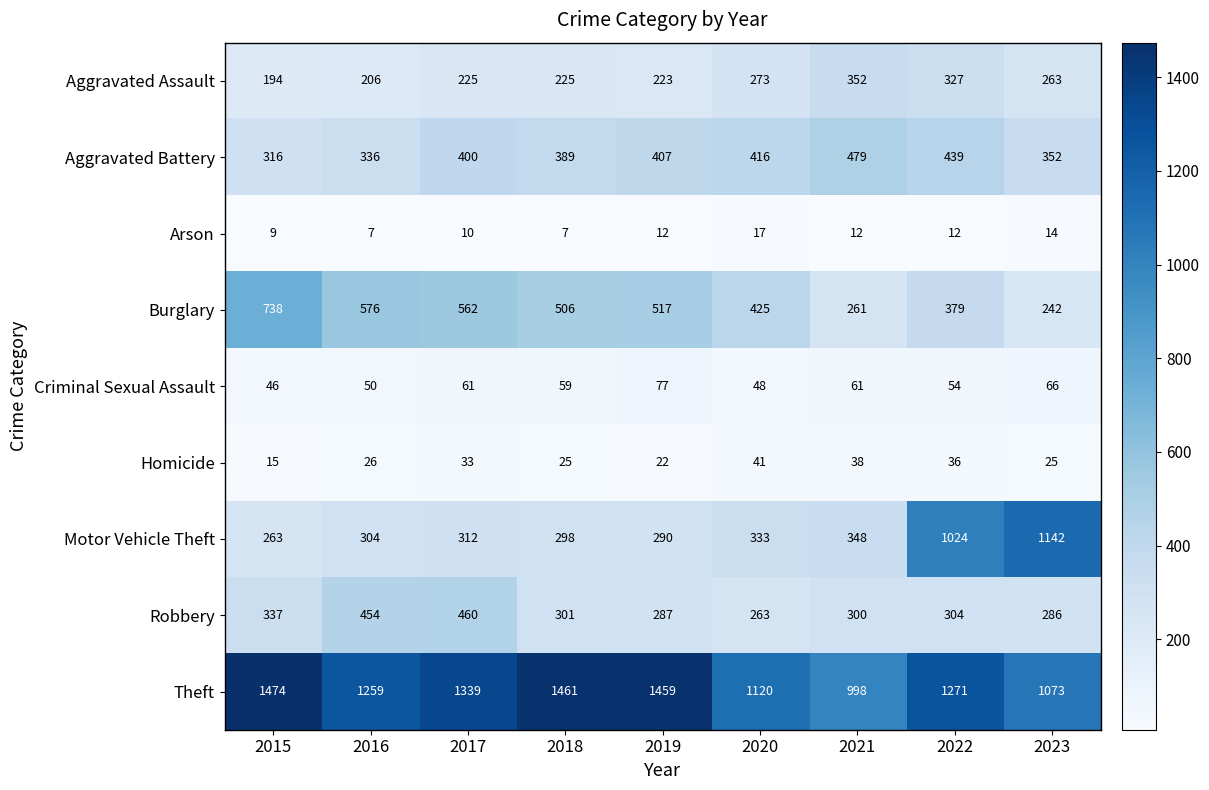

The value of Theft at 2022 is 2147. True or false?

False